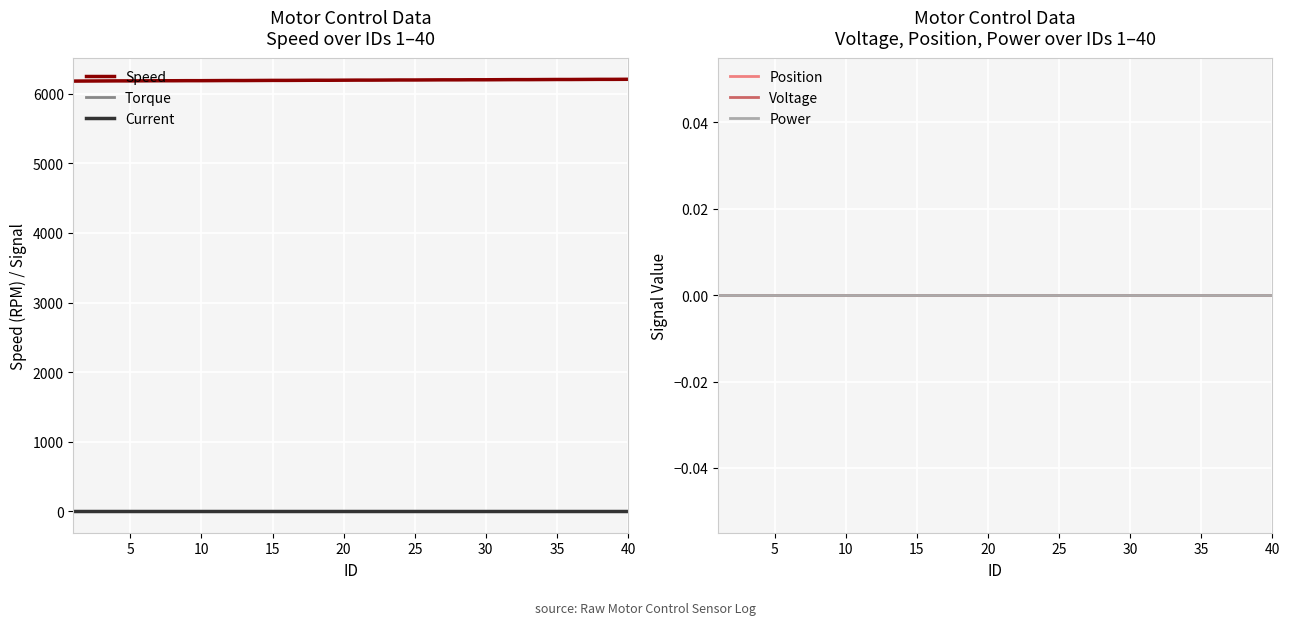

How many series are shown in this chart?

6